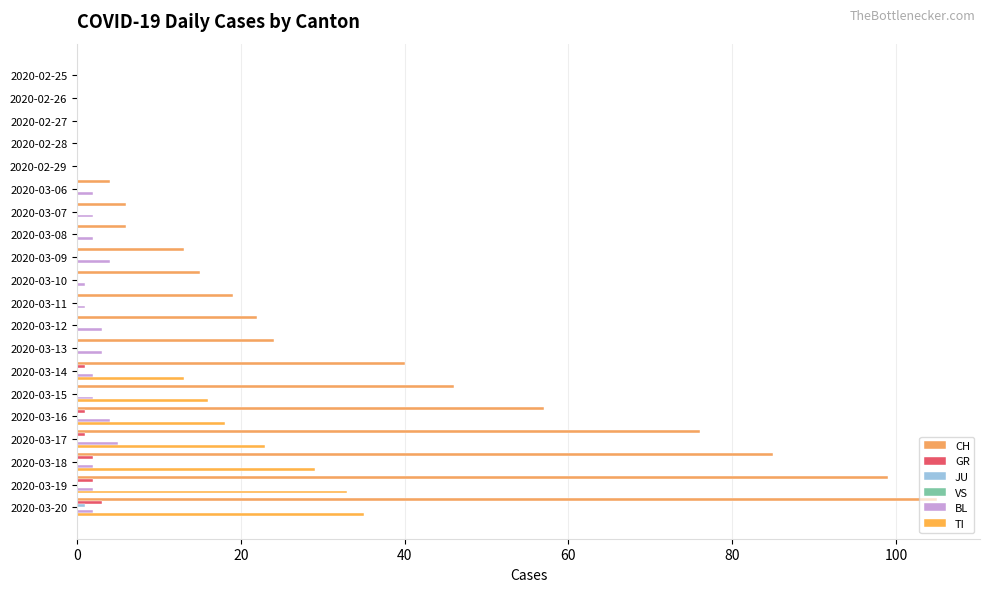

What is the sum of all CH values?

617